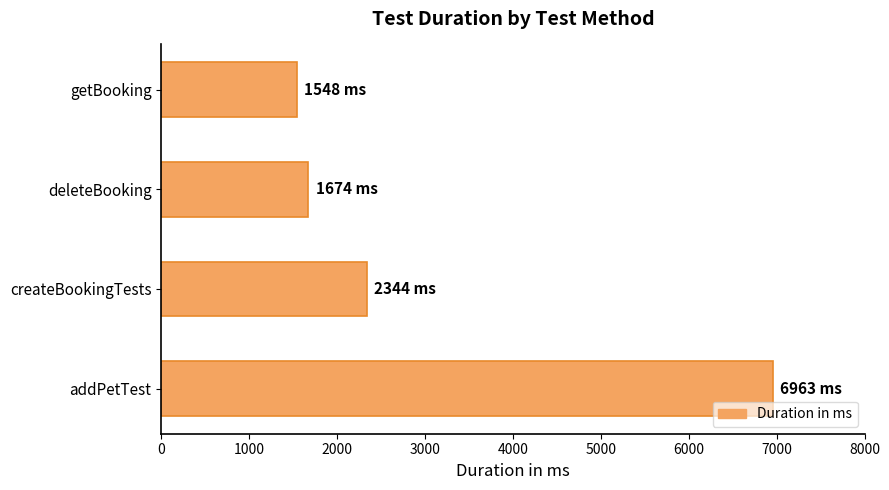

What is the greatest value displayed?

6963